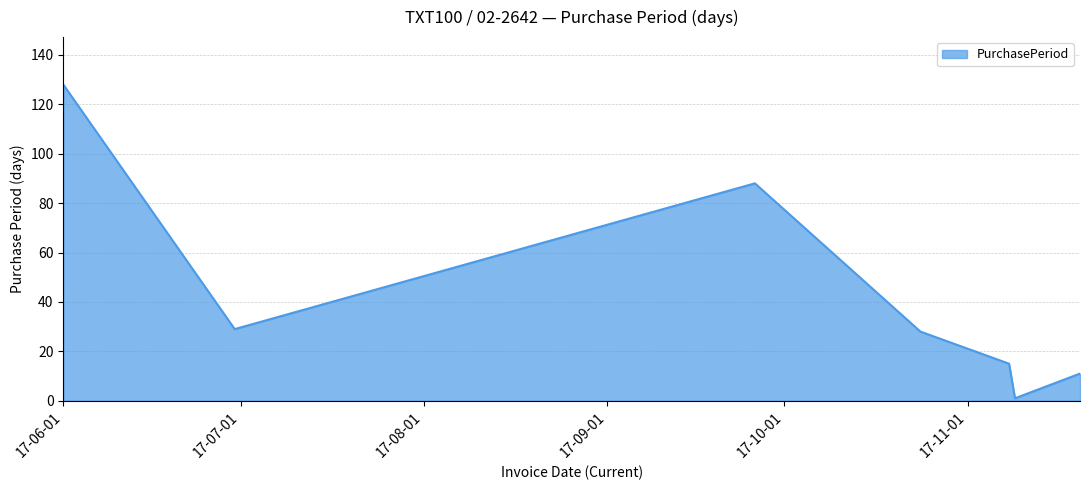

True or false: there are more than 2 points higher than both neighbors.

False